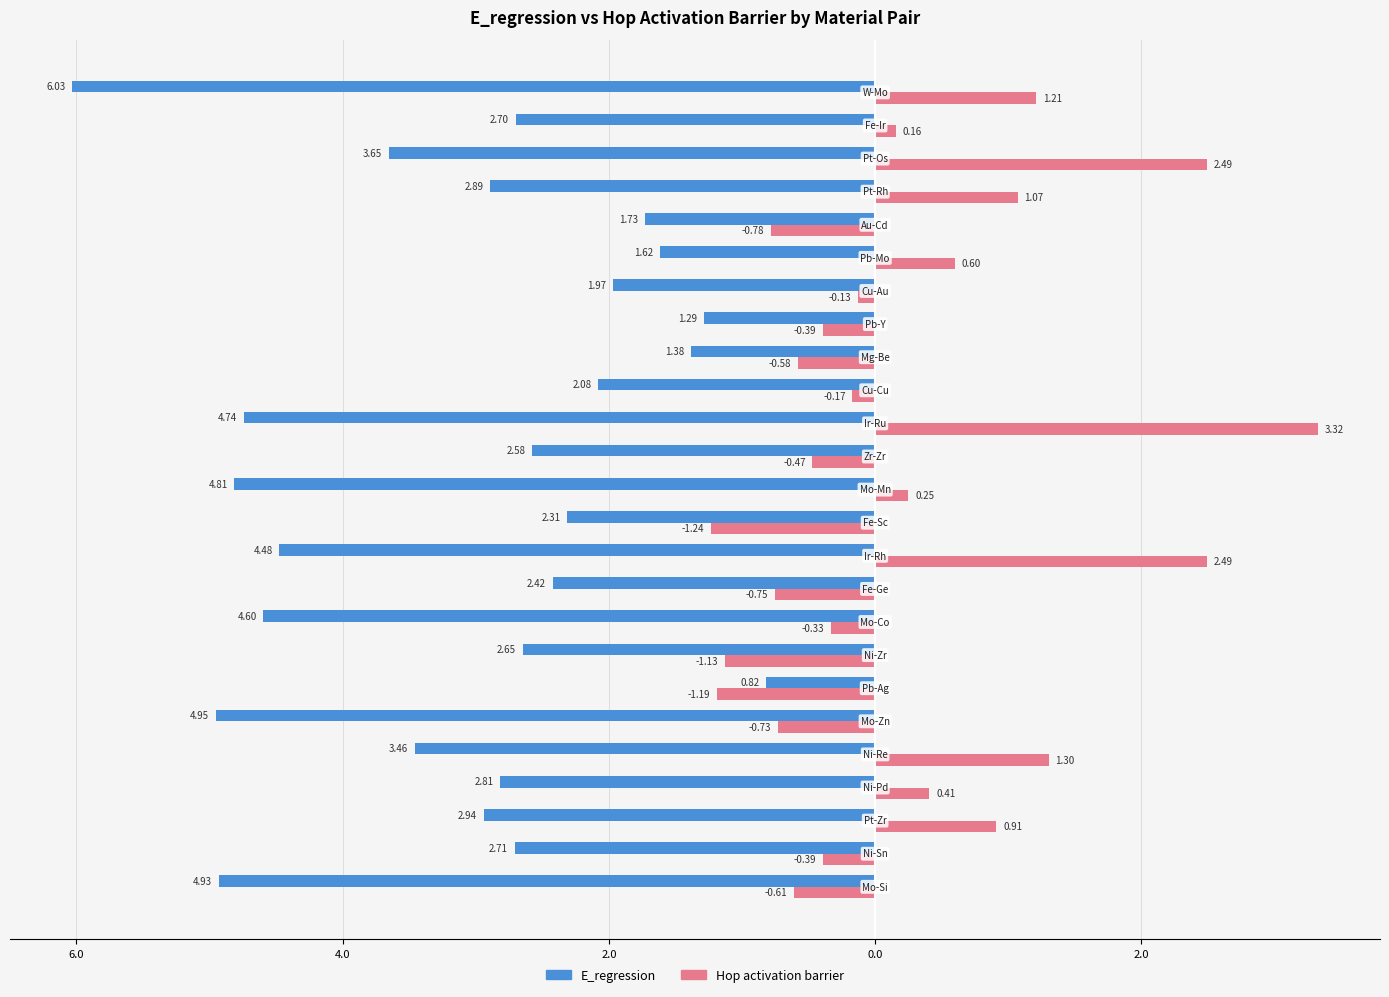

What are all the series names shown in the legend?

E_regression, Hop activation barrier